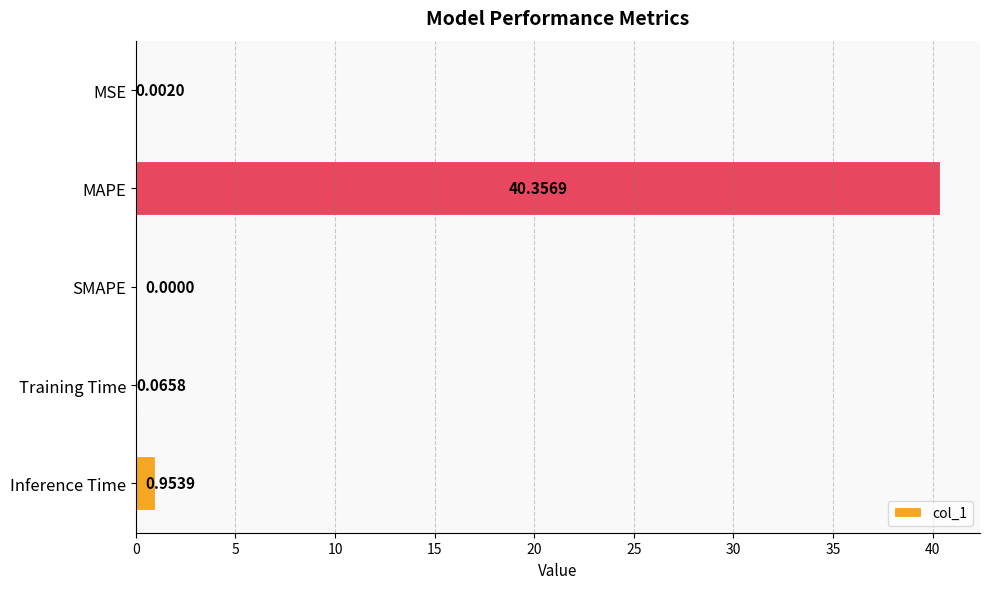

Where is the data nearest to the value 20?

Inference Time